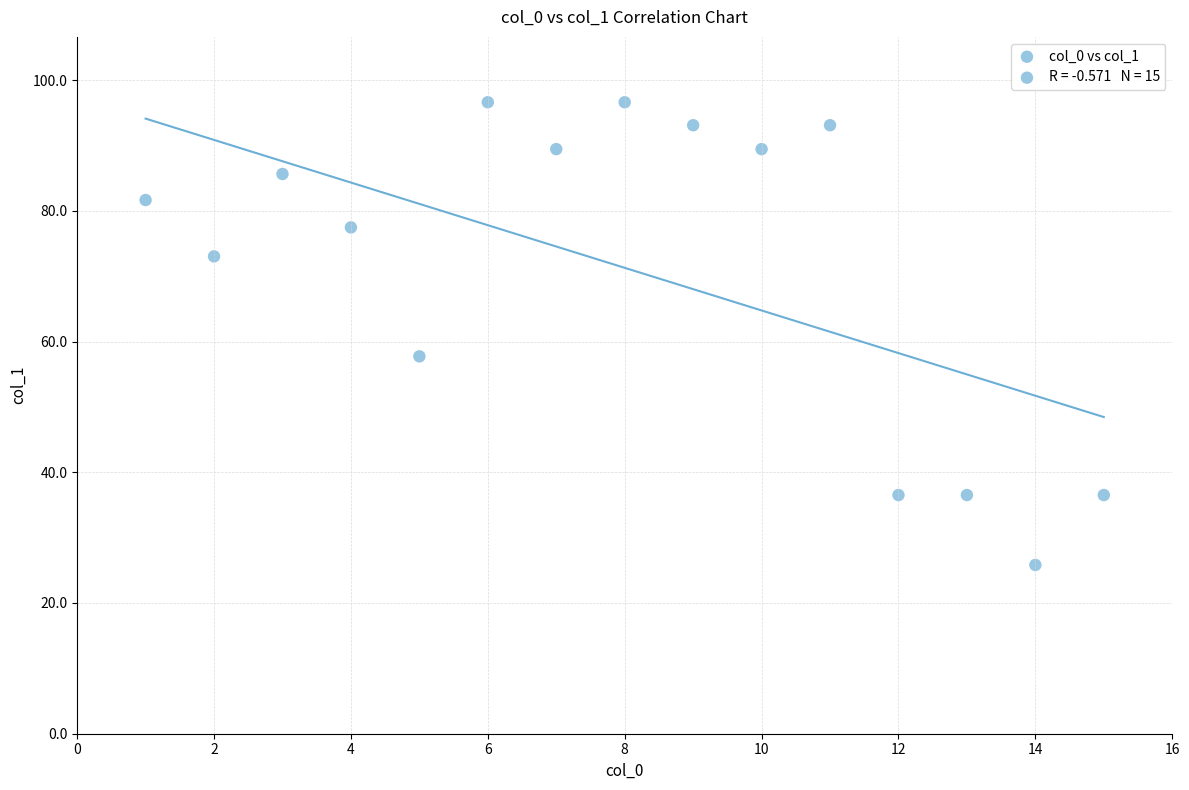

What is the range of X values (max minus min)?

14.0